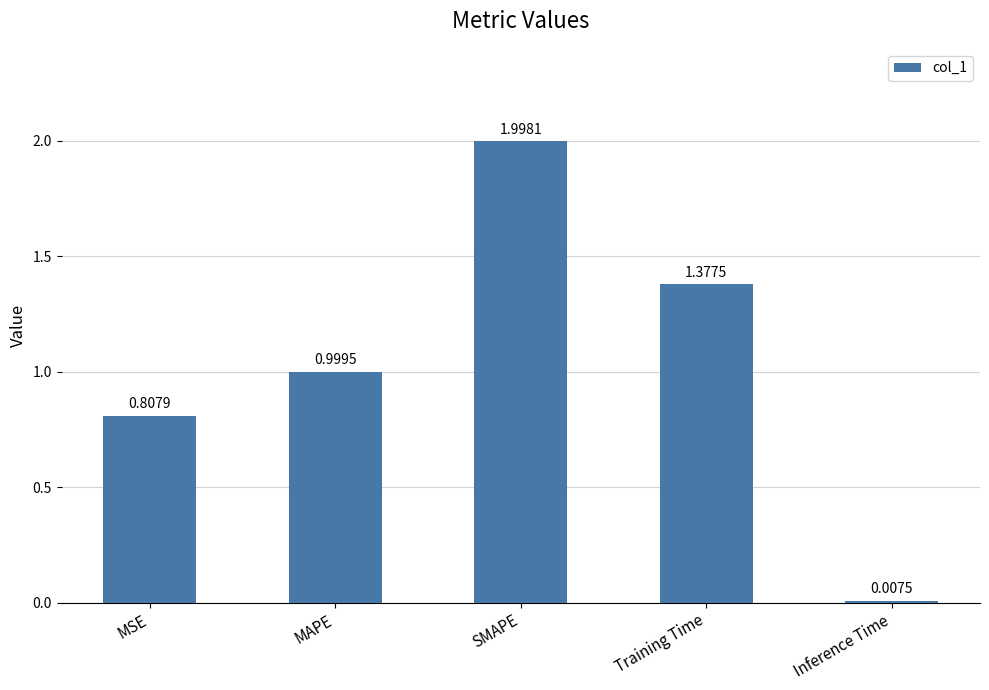

How many bars are there in total?

5